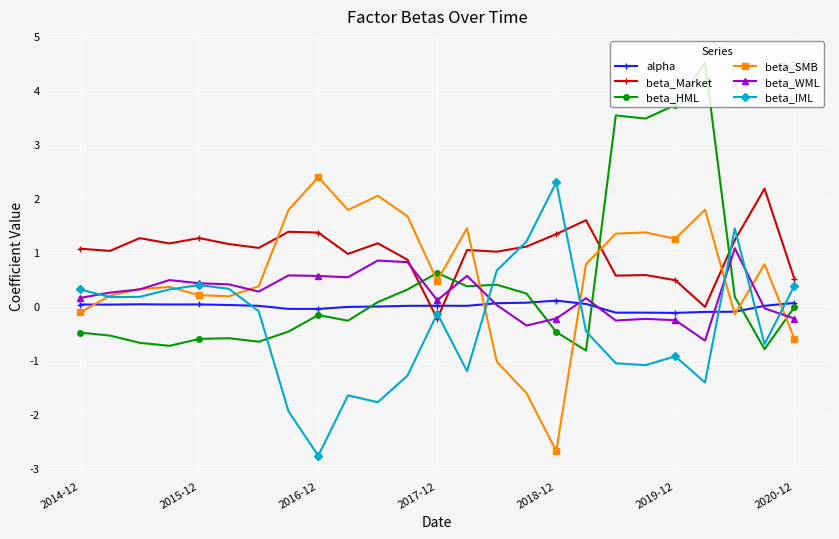

What is the minimum value for beta_SMB?

-2.7